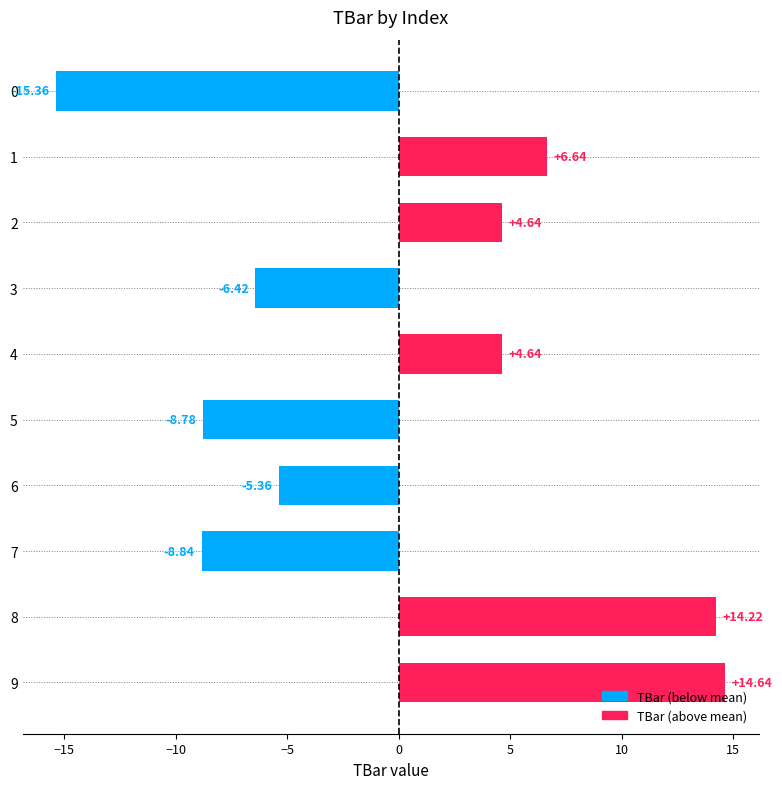

Which has a higher value, 8 or 9?

9